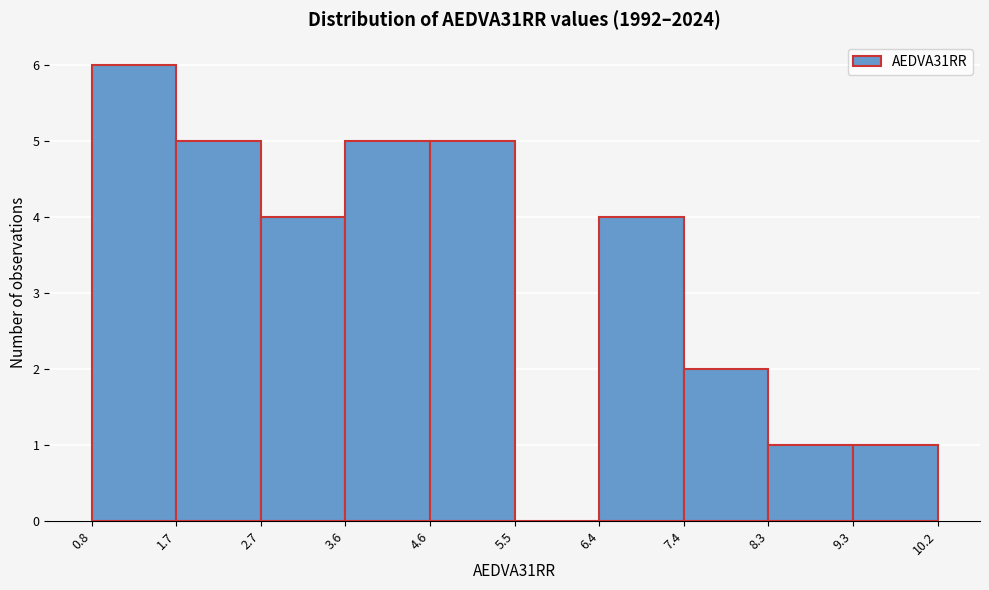

Reading left to right, transcribe this chart: for each bar, give the range it covers on the x-axis and its height. The values are not printed on the chart, so give them approximately, as read against the axis.

0.8 to 1.7: 6
1.7 to 2.7: 5
2.7 to 3.6: 4
3.6 to 4.6: 5
4.6 to 5.5: 5
5.5 to 6.4: 0
6.4 to 7.4: 4
7.4 to 8.3: 2
8.3 to 9.3: 1
9.3 to 10.2: 1